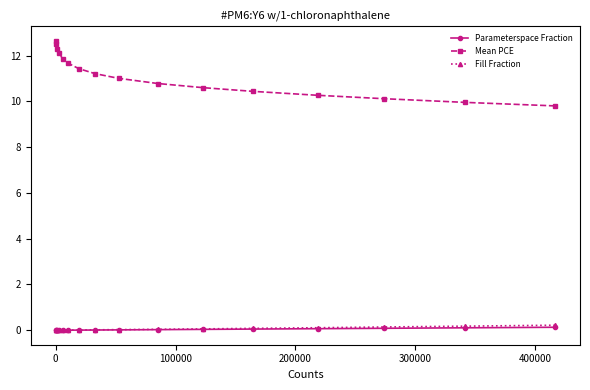

Which series has the widest spread of values?

Mean PCE